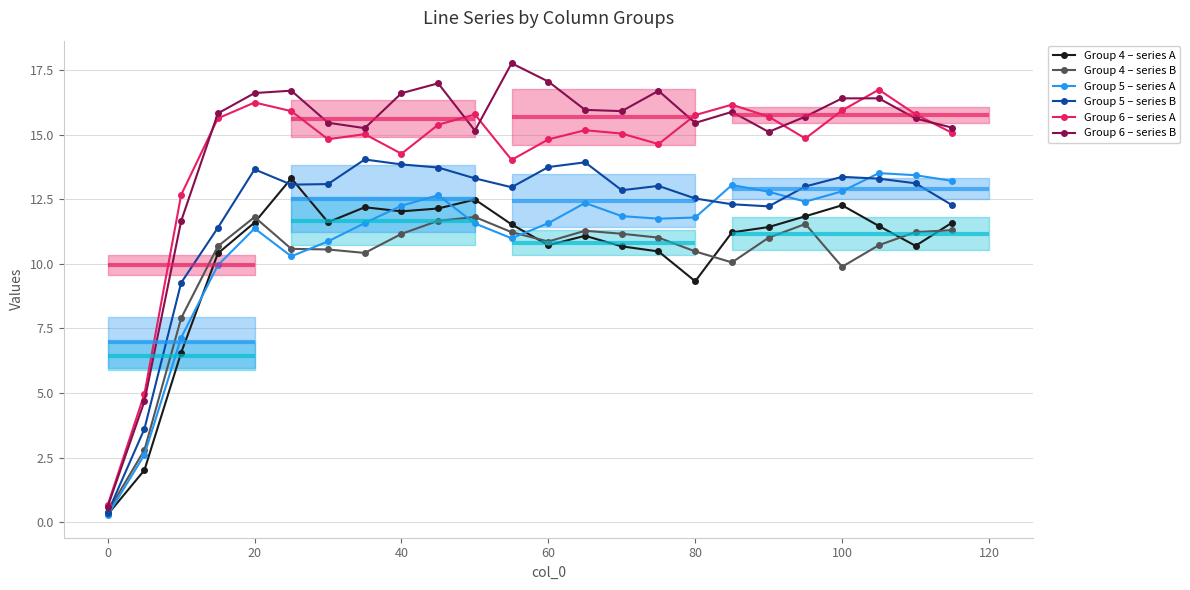

Where is the first local maximum for Group 4 – series B?

20